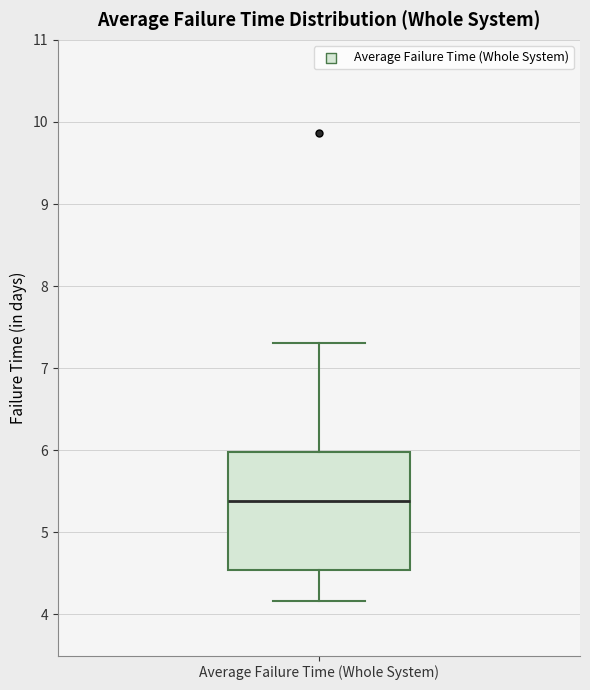

Where is the upper edge of the box for Average Failure Time (Whole System) on the y-axis? The values are not printed on the chart, so give them approximately, as read against the axis.

6.0